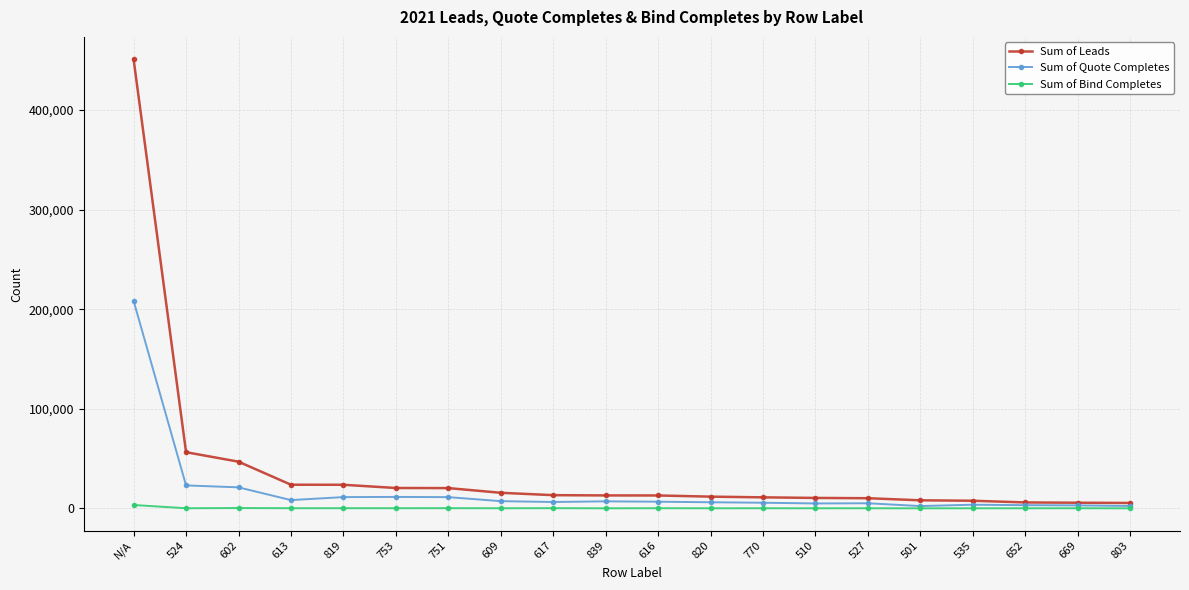

True or false: Sum of Quote Completes has more than 0 points higher than both neighbors.

True